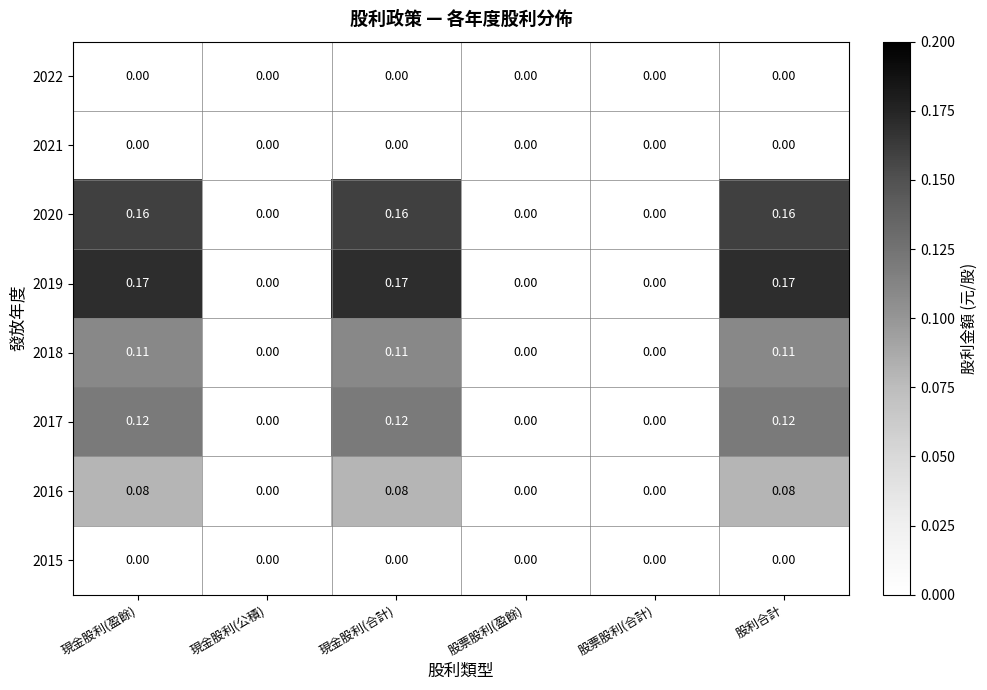

Is the value of 2017 at 股利合計 greater than the value of 2016 at 現金股利(公積)?

Yes